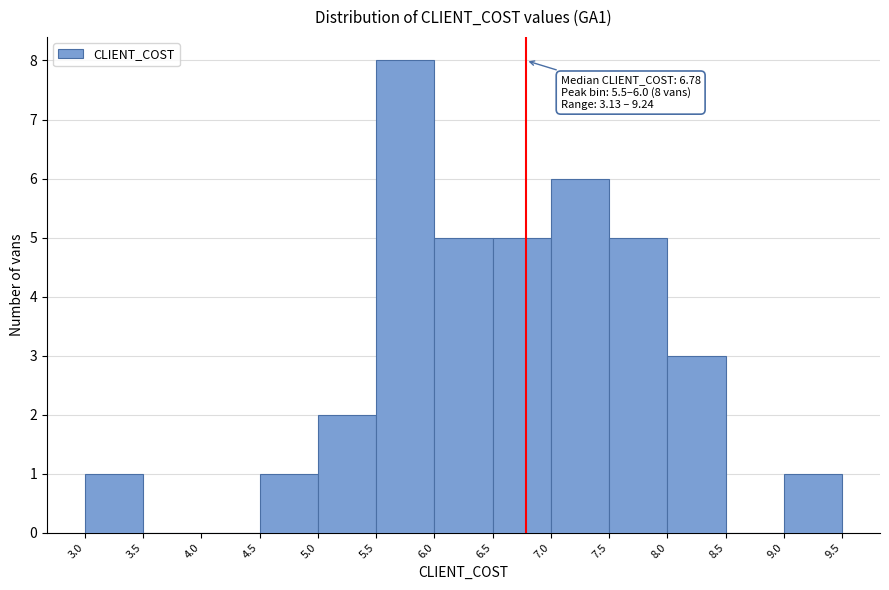

Which range on the x-axis has the tallest bar?

5.5 to 6.0